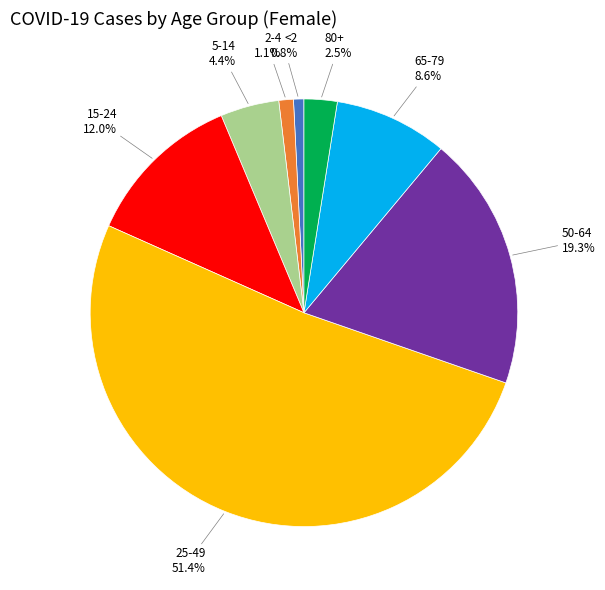

Is there any slice that represents more than half of the pie?

Yes